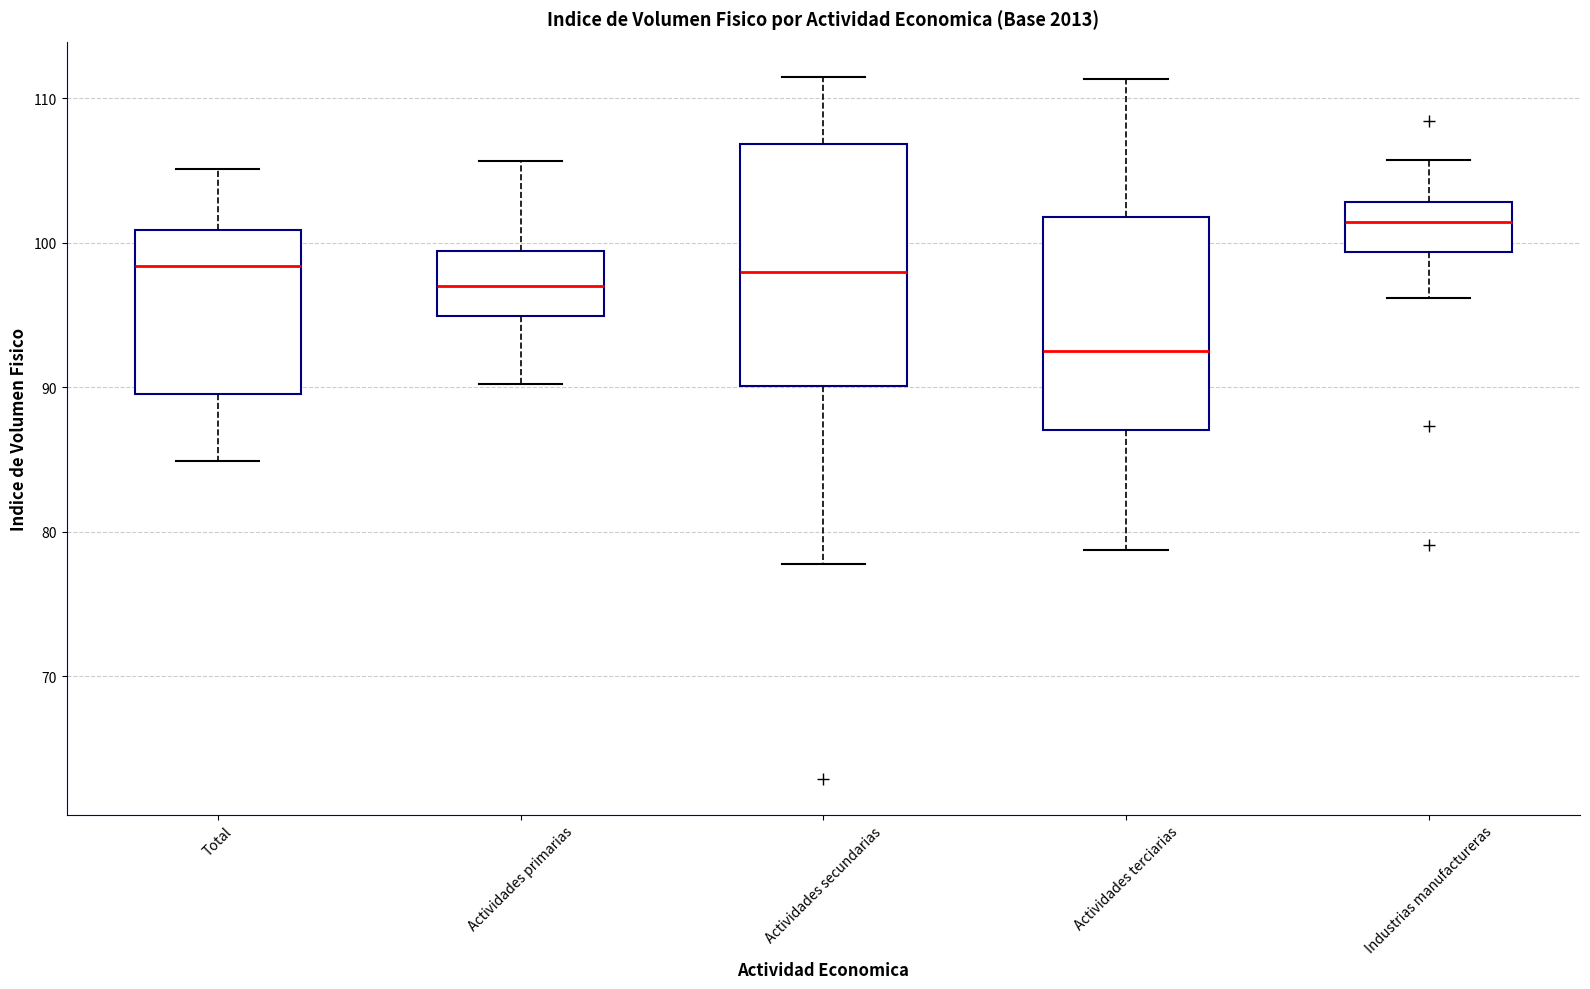

Where does the lower whisker of the box for Actividades terciarias end on the y-axis? The values are not printed on the chart, so give them approximately, as read against the axis.

79